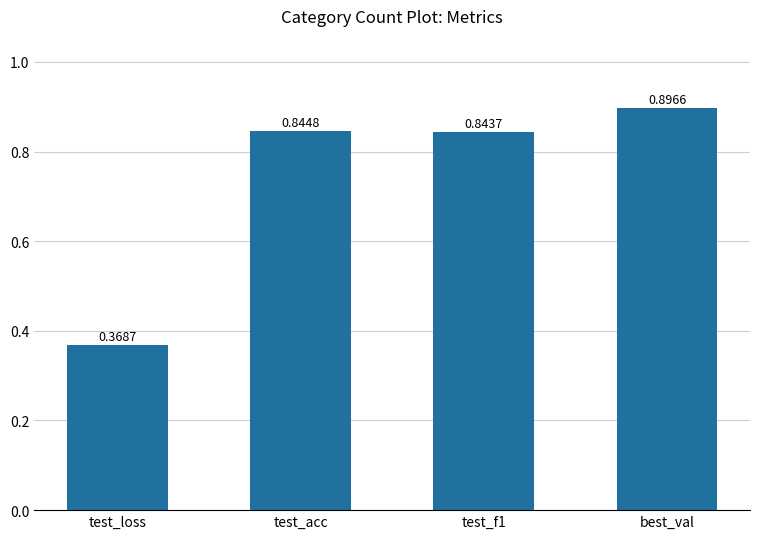

What is the maximum value shown in the chart?

0.9